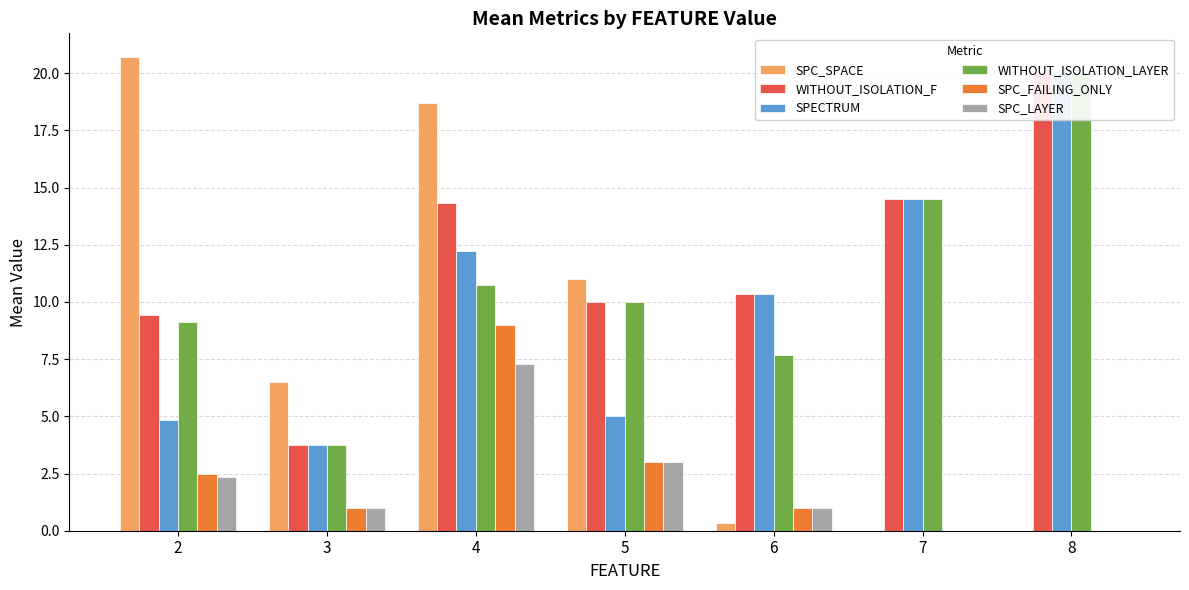

At which label does WITHOUT_ISOLATION_F first exceed 10?

4